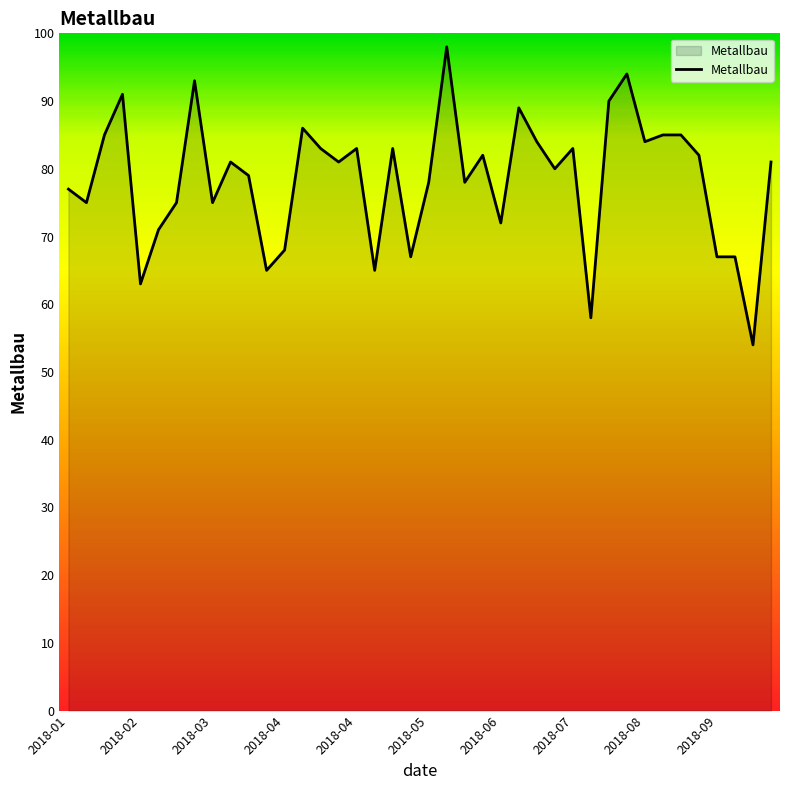

What is the difference between the maximum and minimum values?

44